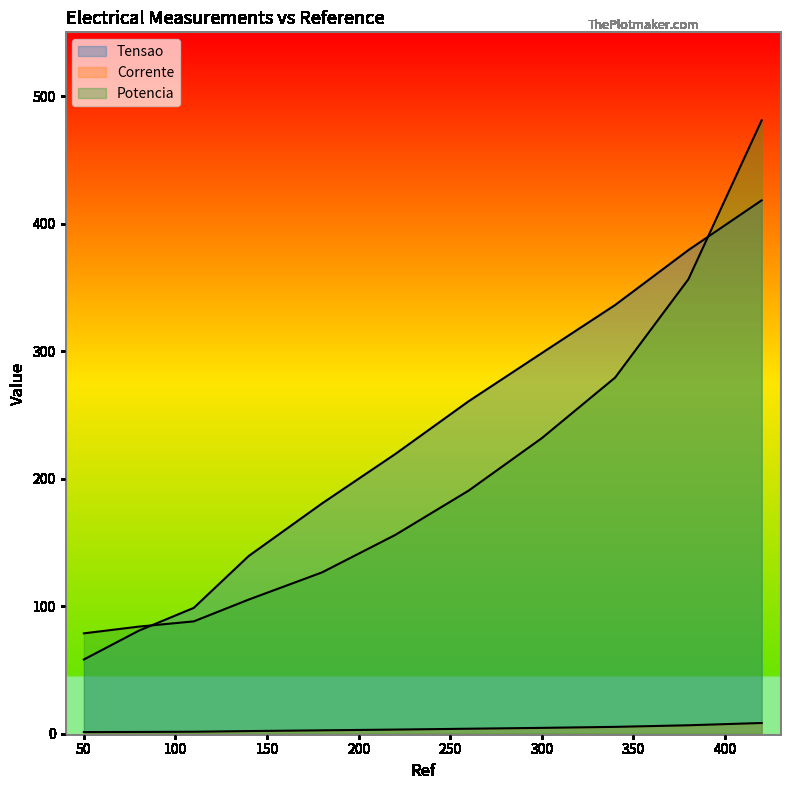

What is the total value across all series at 420?

907.7